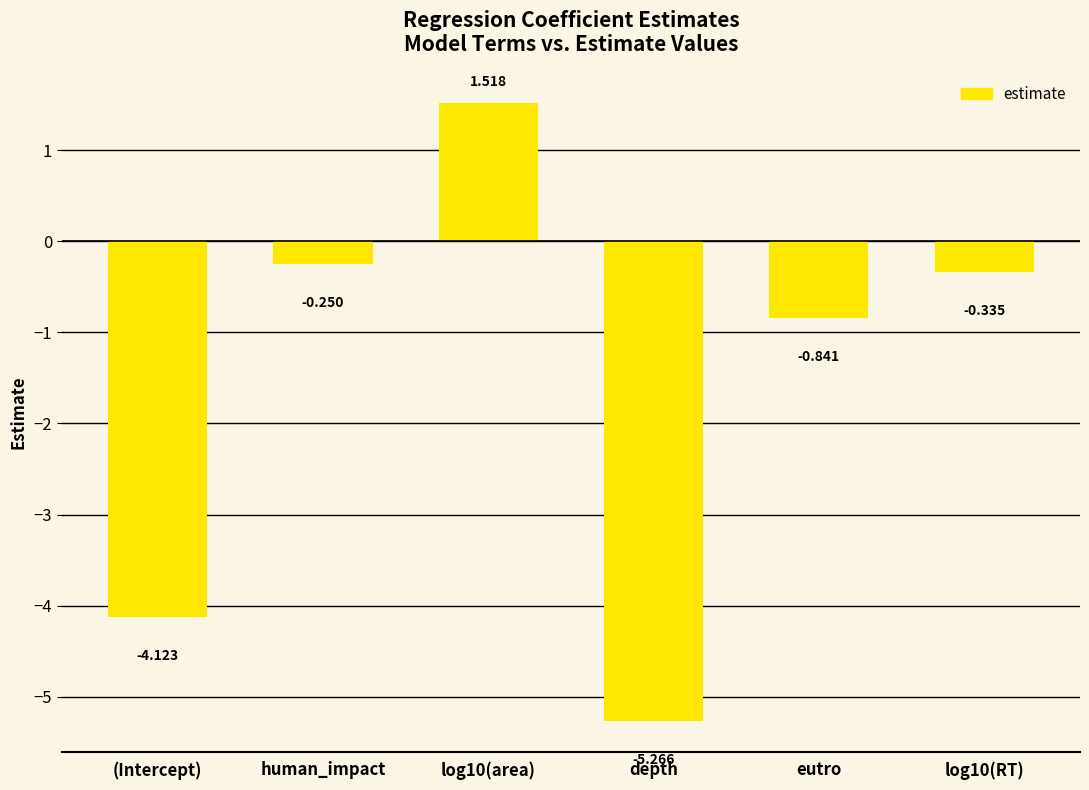

List the labels in order of value, smallest first.

depth, (Intercept), eutro, log10(RT), human_impact, log10(area)